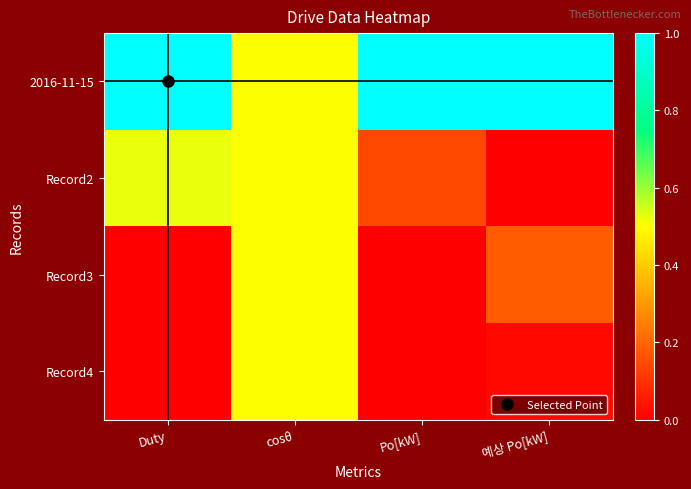

Which label corresponds to the smallest value in the chart?

예상 Po[kW]